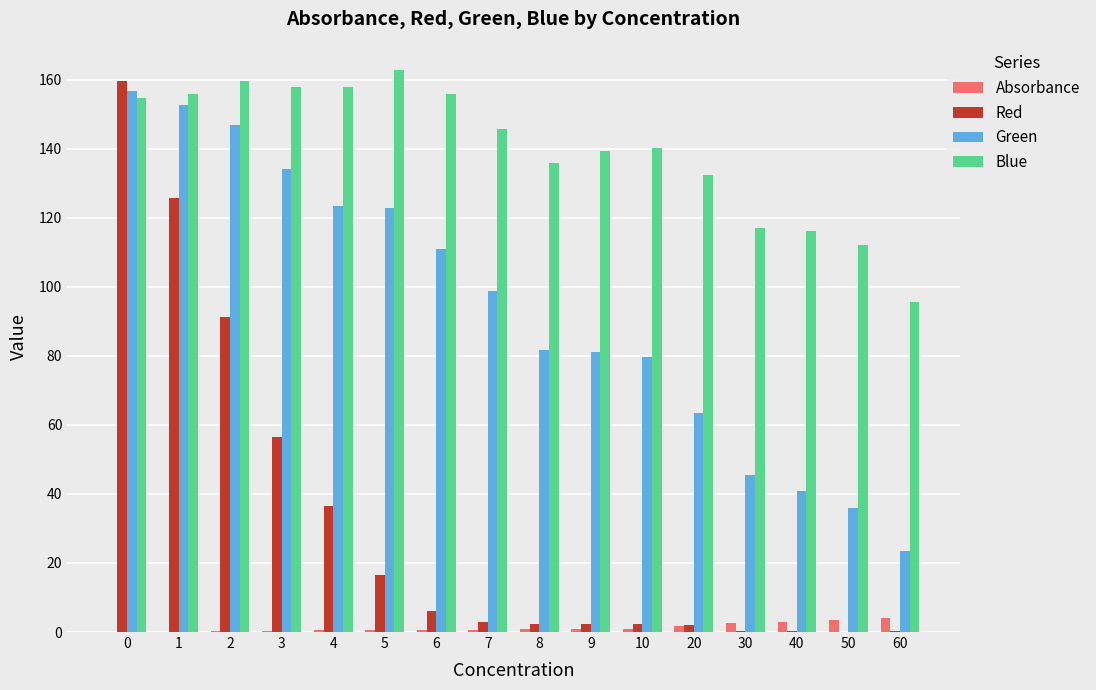

Is the value of Blue at 50 greater than the value of Red at 5?

Yes